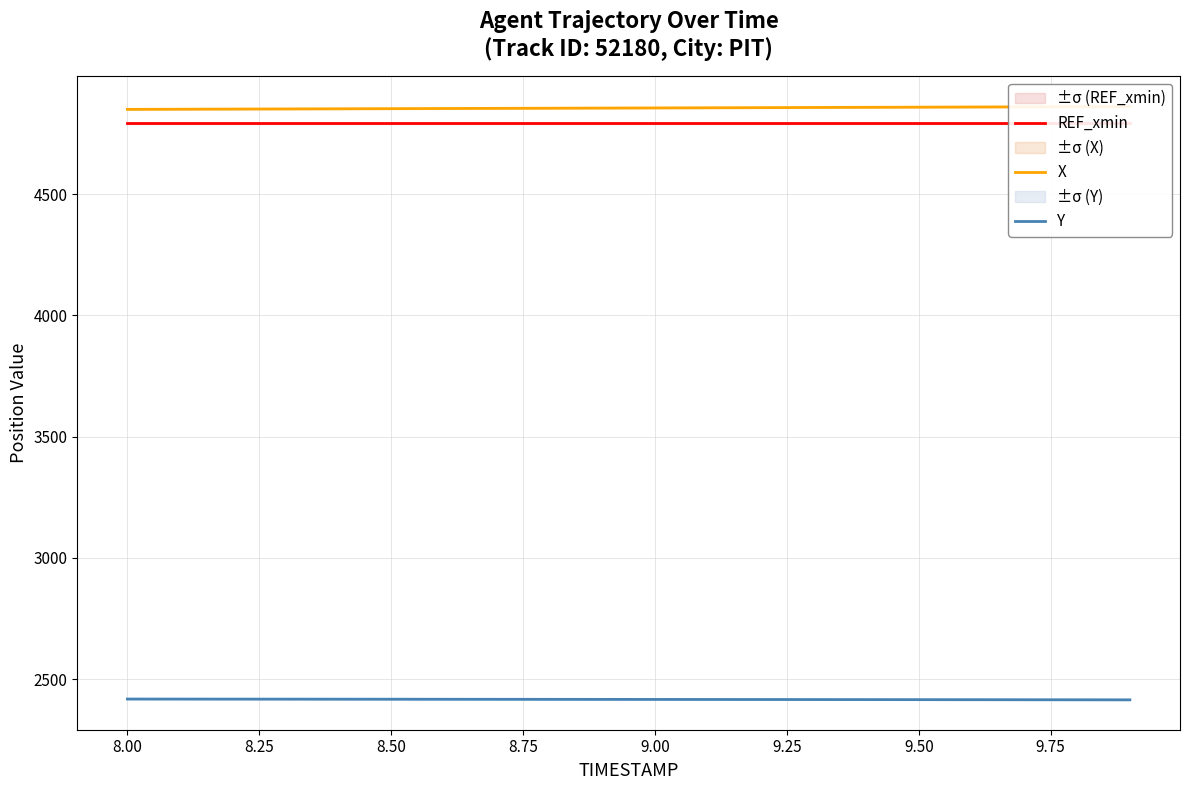

Is it true that Y equals 4329.6 at 9.00?

False